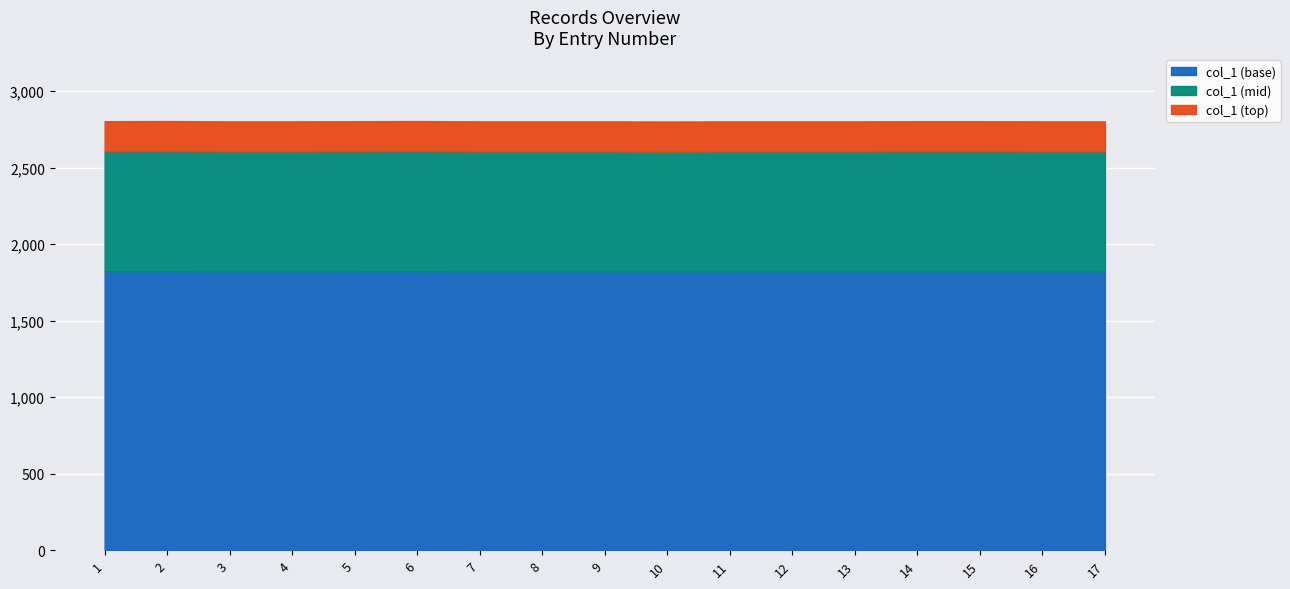

List the labels in order of value, smallest first.

10, 3, 4, 7, 8, 9, 11, 12, 13, 16, 17, 1, 5, 14, 15, 2, 6